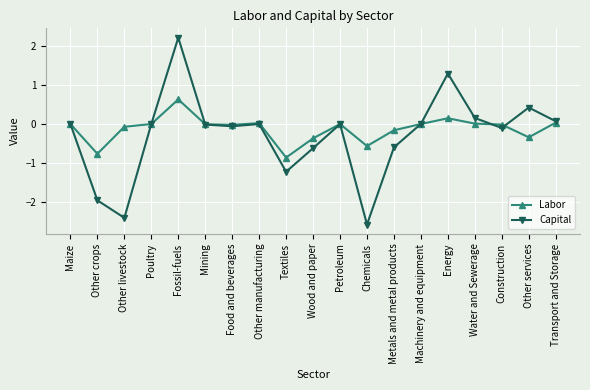

Where is the first local maximum for Labor?

Fossil-fuels